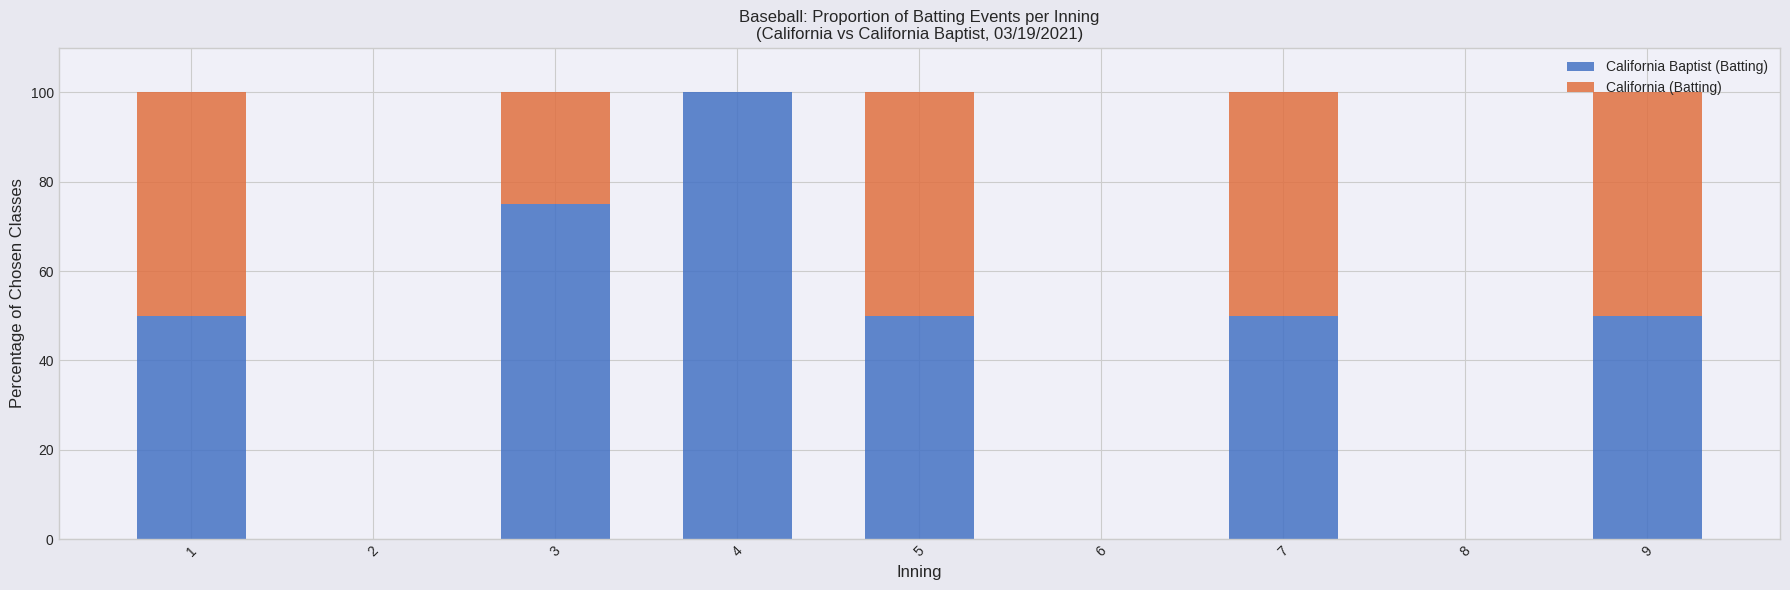

Are the bars grouped side by side (vs. stacked)?

No